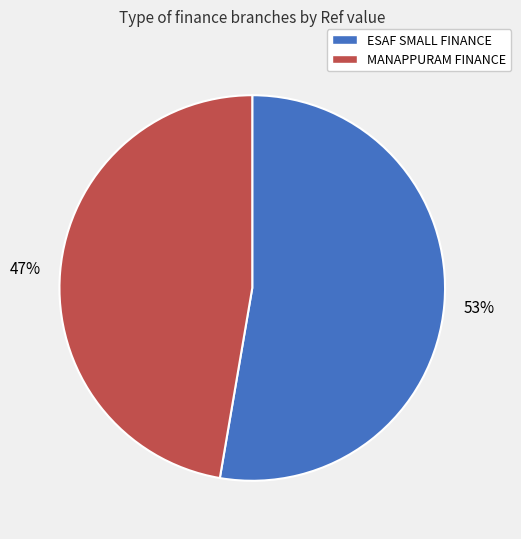

Count the number of slices in the pie.

2